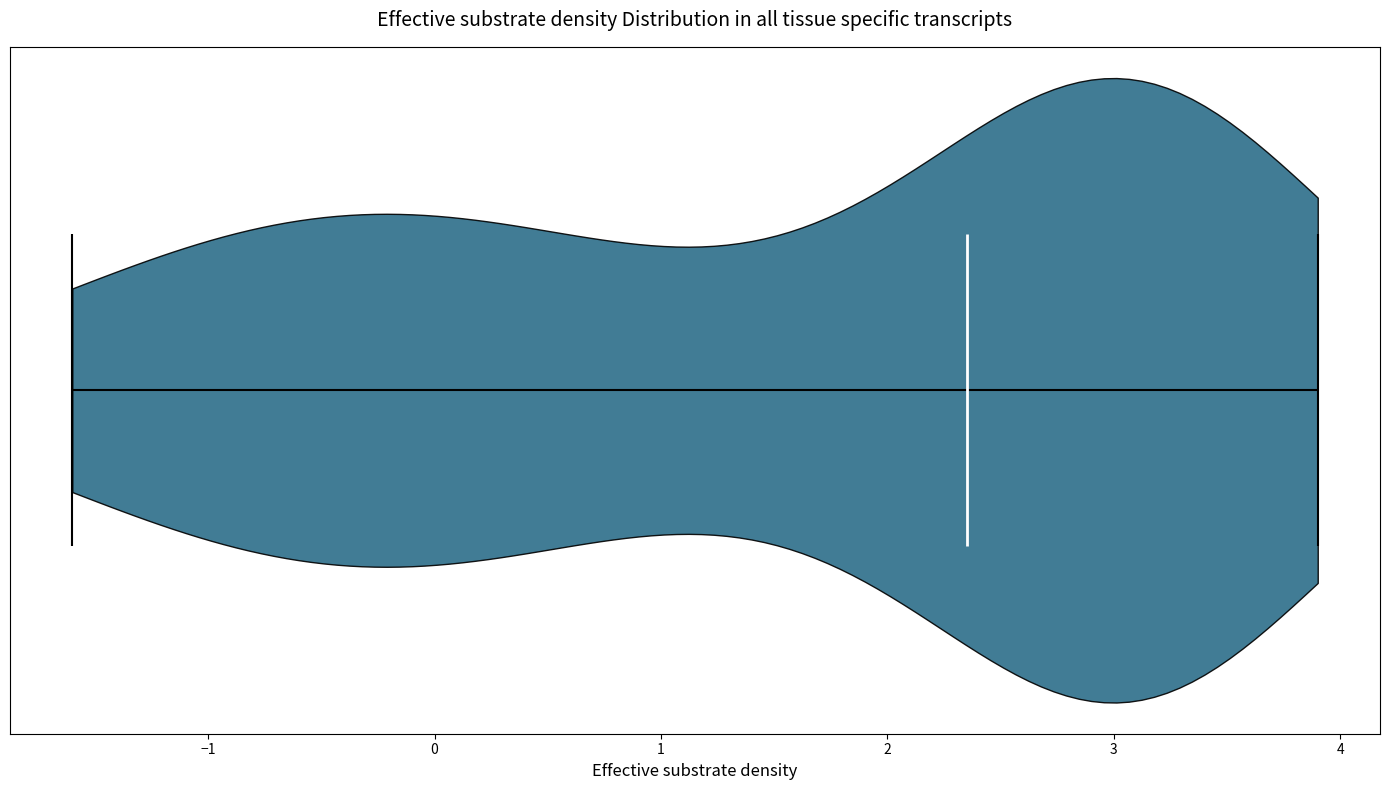

What is the highest point the violin reaches on the x-axis? The values are not printed on the chart, so give them approximately, as read against the axis.

3.9